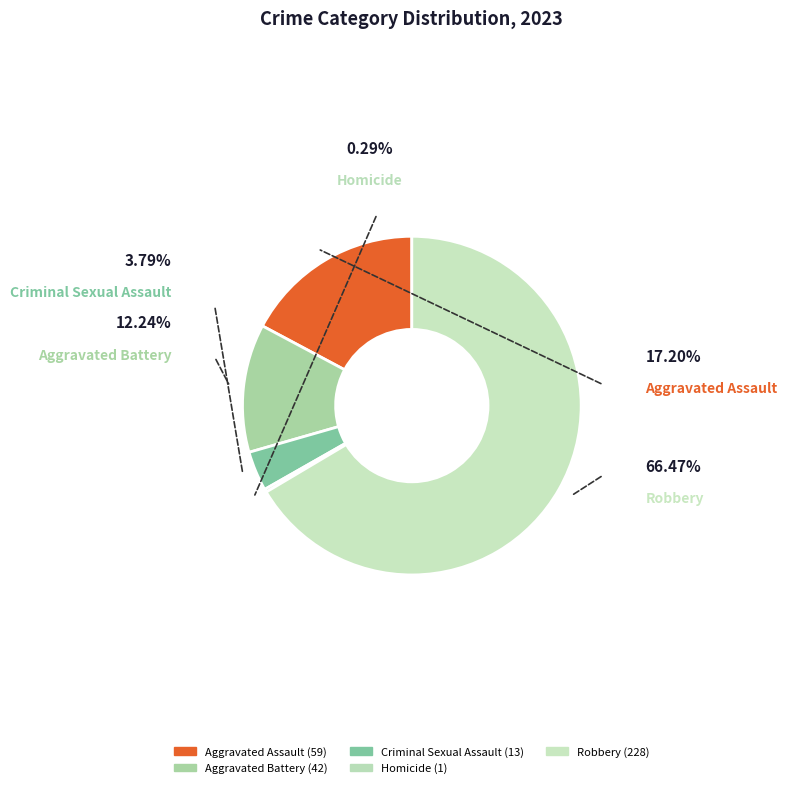

To the nearest percent, what is the difference between the Homicide and Criminal Sexual Assault slice percentages?

3%